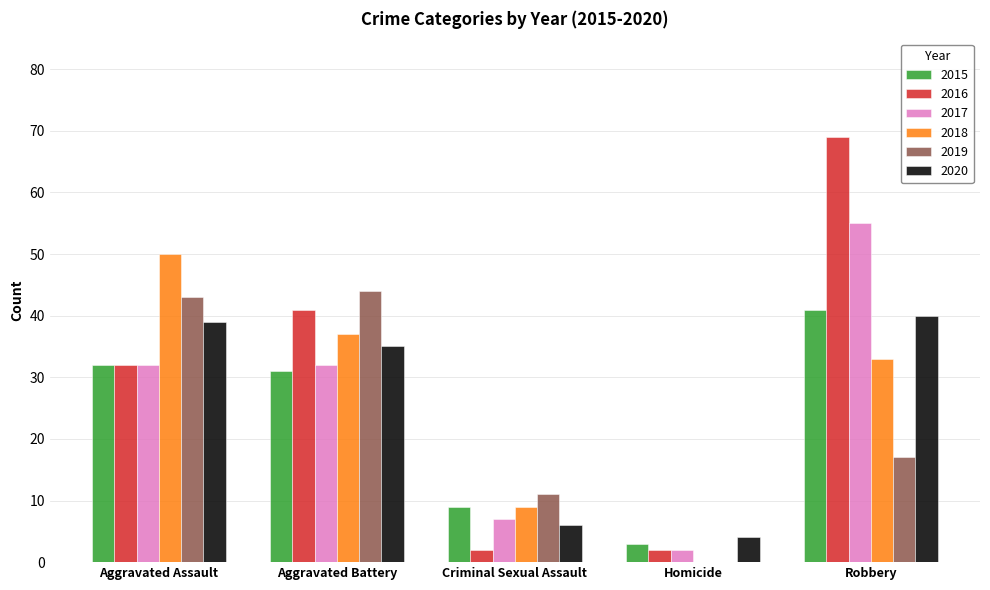

What is the average value of the 2020 series?

25